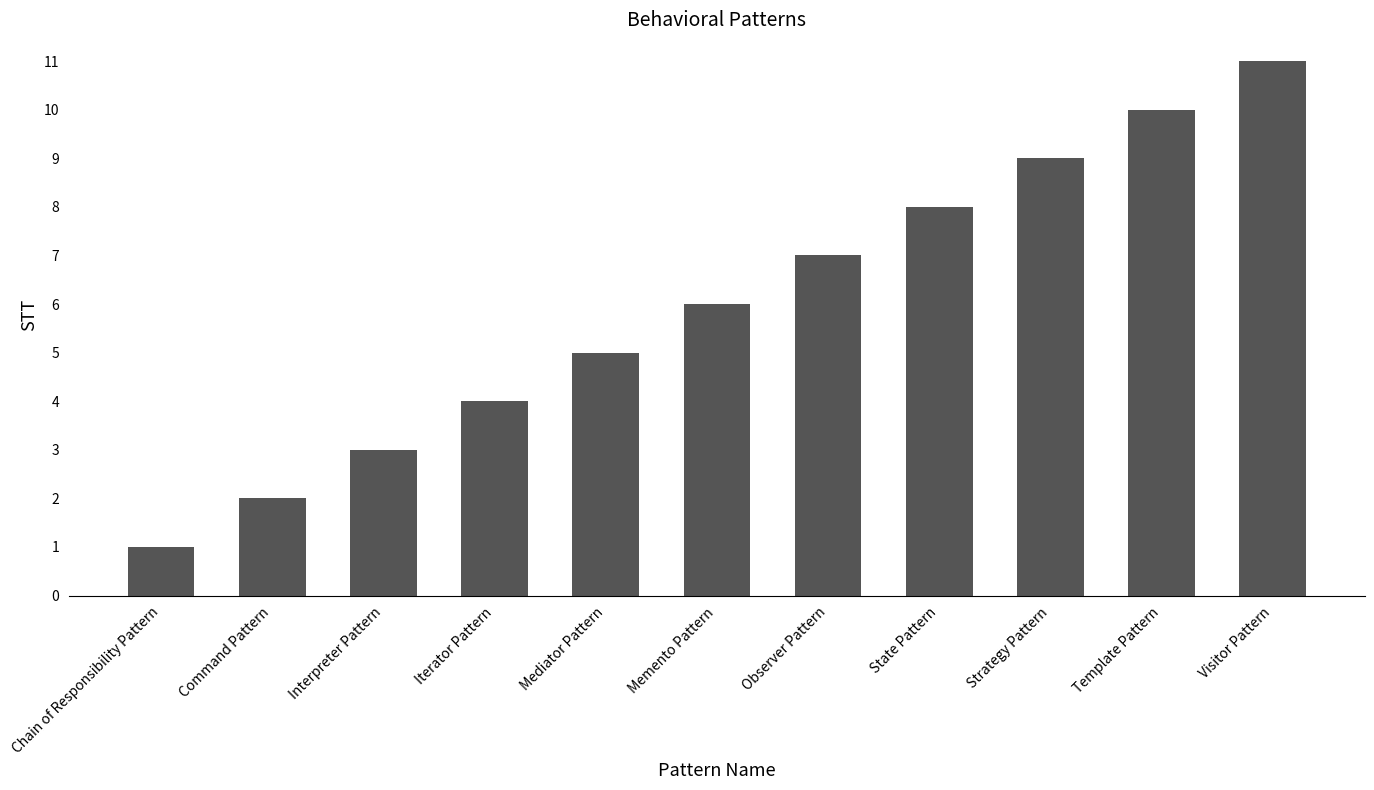

Reading left to right, transcribe all the data shown in this chart.

1	2	3	4	5	6	7	8	9	10	11